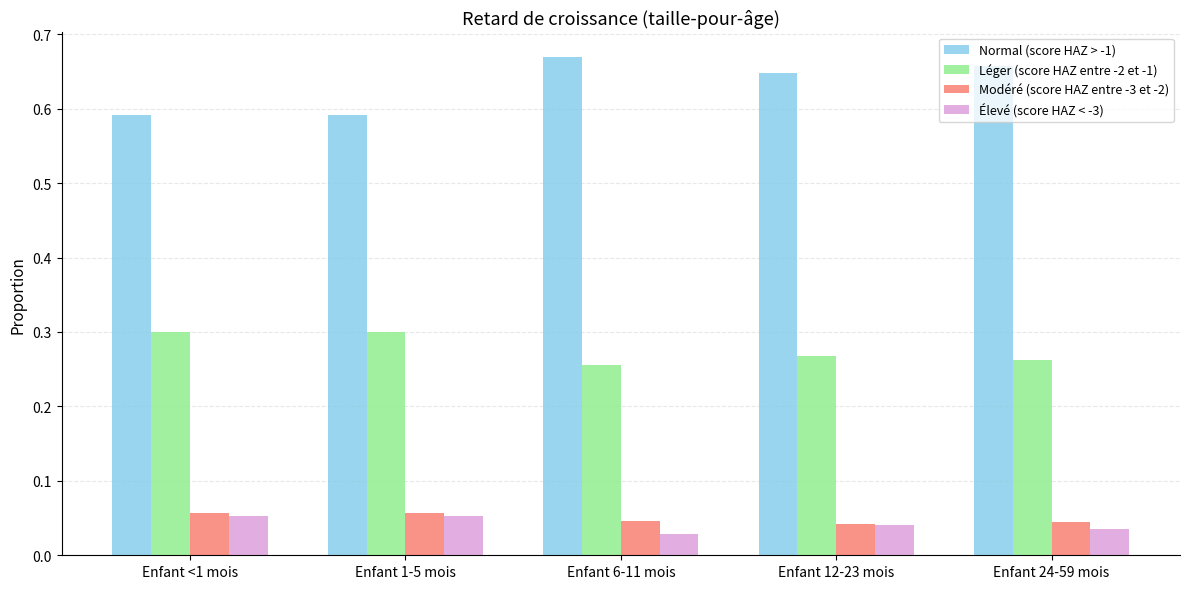

What is the label of the 4th bar from the left?

Enfant 12-23 mois